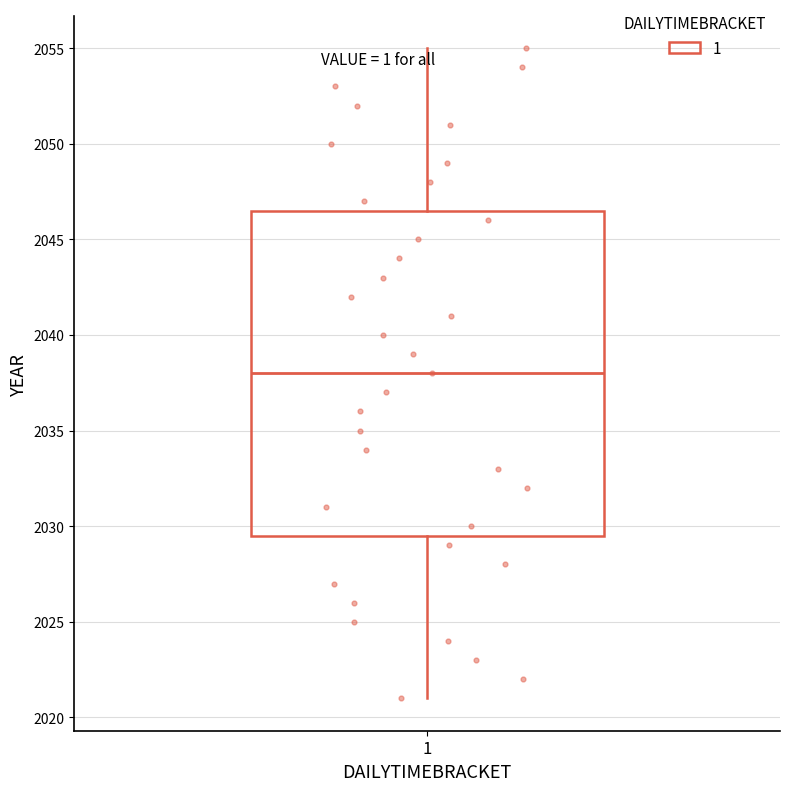

Where is the upper edge of the box at x = 1 on the y-axis? The values are not printed on the chart, so give them approximately, as read against the axis.

2046.5